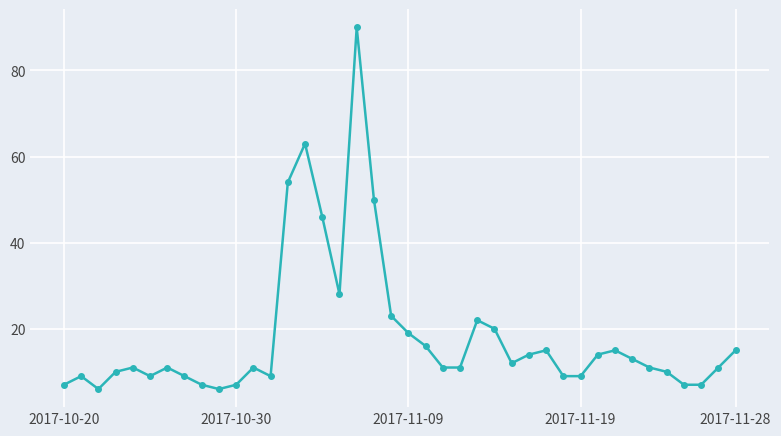

True or false: the data has more than 2 interior local peaks.

True